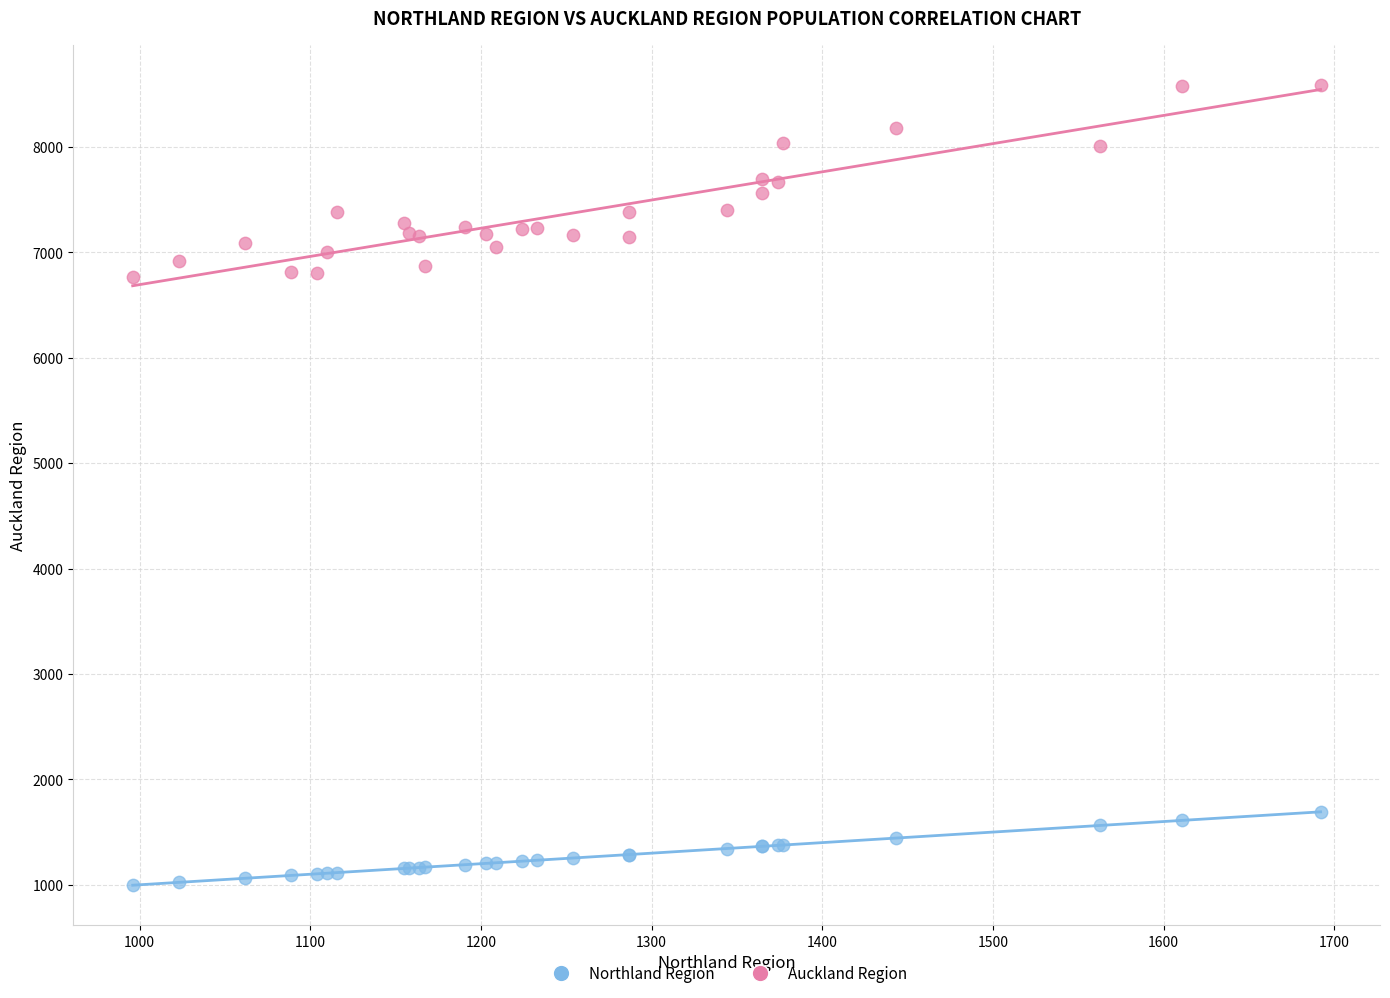

Which series has the largest Y range (max minus min)?

Auckland Region